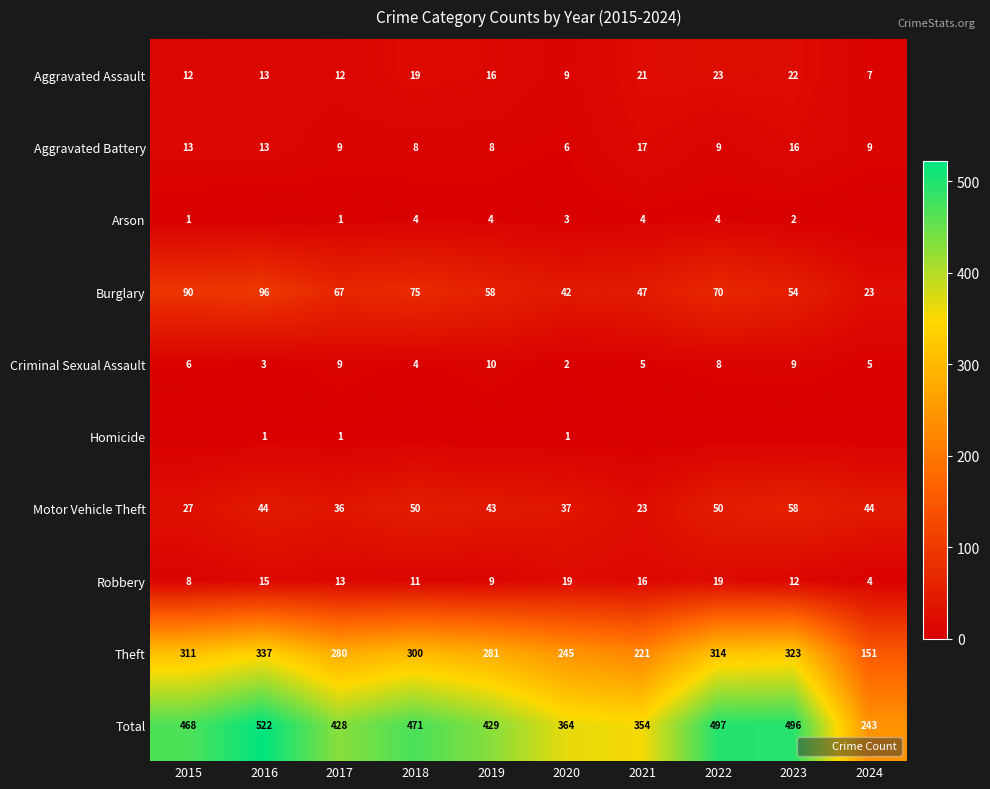

How many data points in Burglary are less than 67?

5